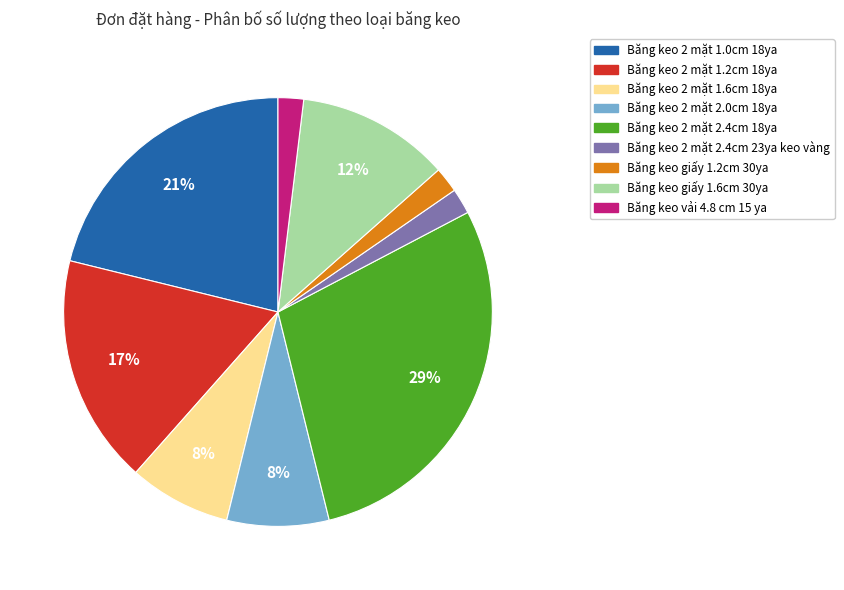

To the nearest percent, what is the difference between the largest and smallest slice percentages?

27%